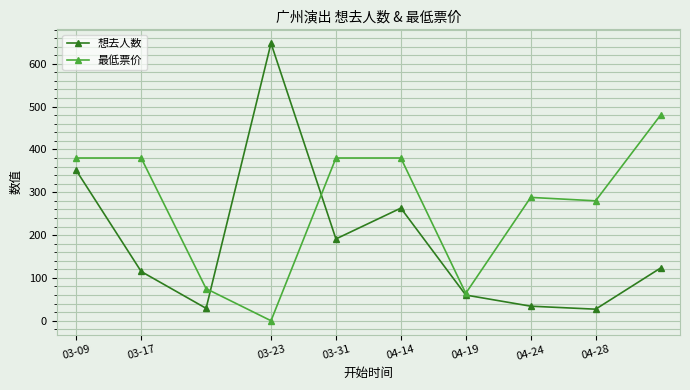

Reading left to right, list all the values displayed in this chart.

想去人数: 351	115	29	648	191	263	60	34	27	123
最低票价: 380	380	75	0	380	380	64	288	280	480